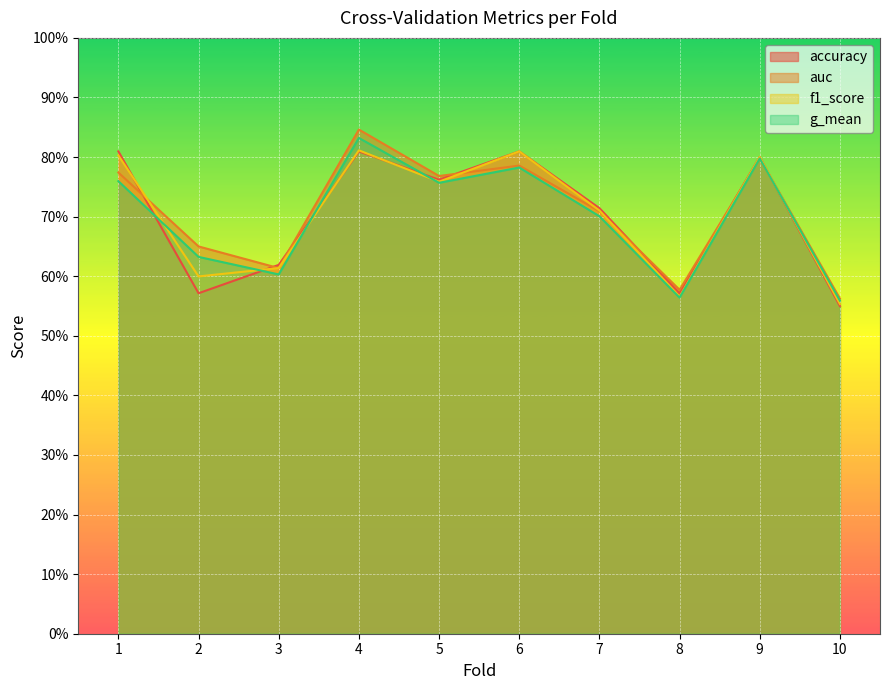

Which series has the largest range (max minus min)?

auc